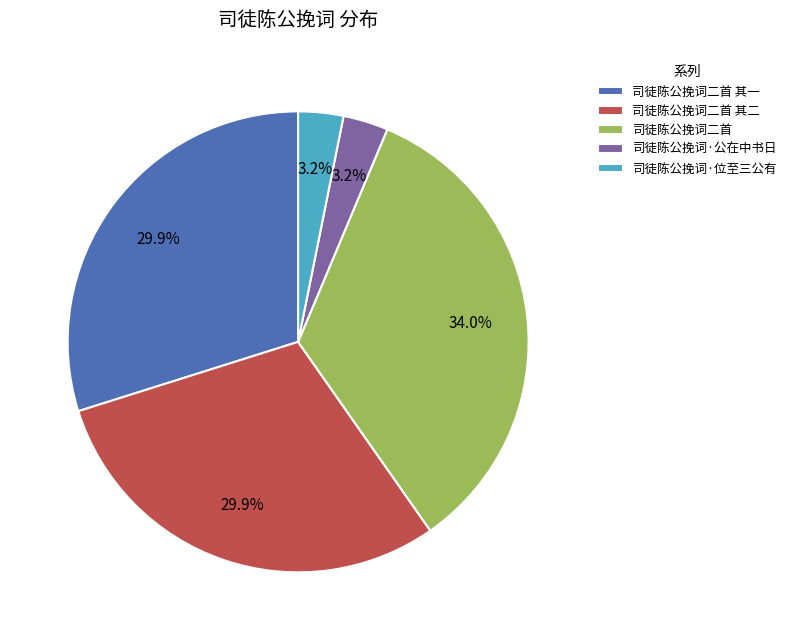

Is the sum of 司徒陈公挽词二首 其一 and 司徒陈公挽词·位至三公有 greater than half?

No